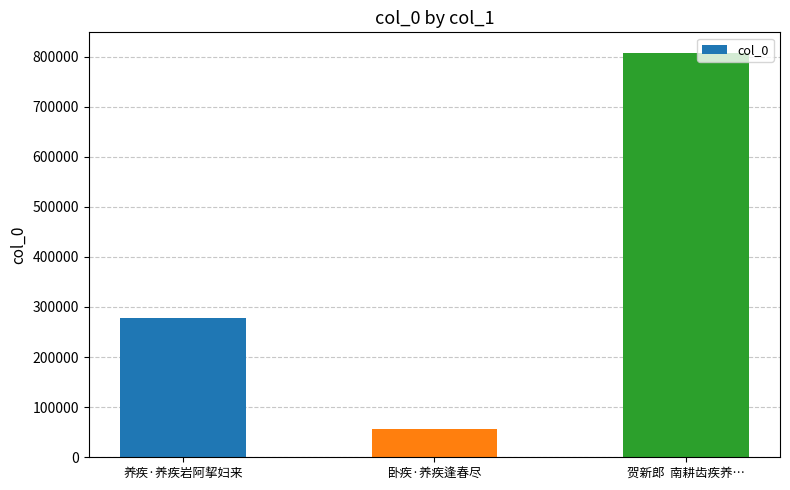

List the labels in order of value, largest first.

贺新郎  南耕齿疾养…, 养疾·养疾岩阿挈妇来, 卧疾·养疾逢春尽